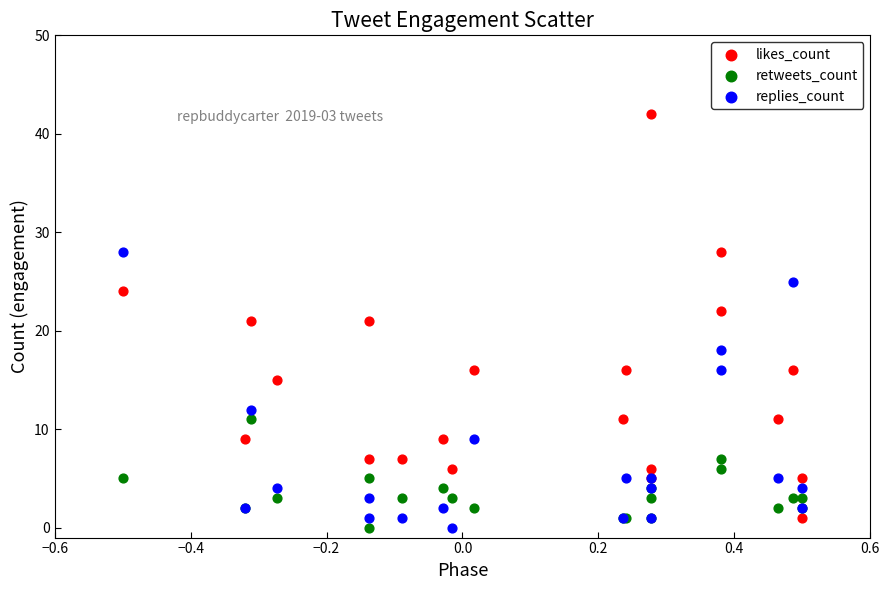

Which series reaches the maximum Y coordinate?

likes_count